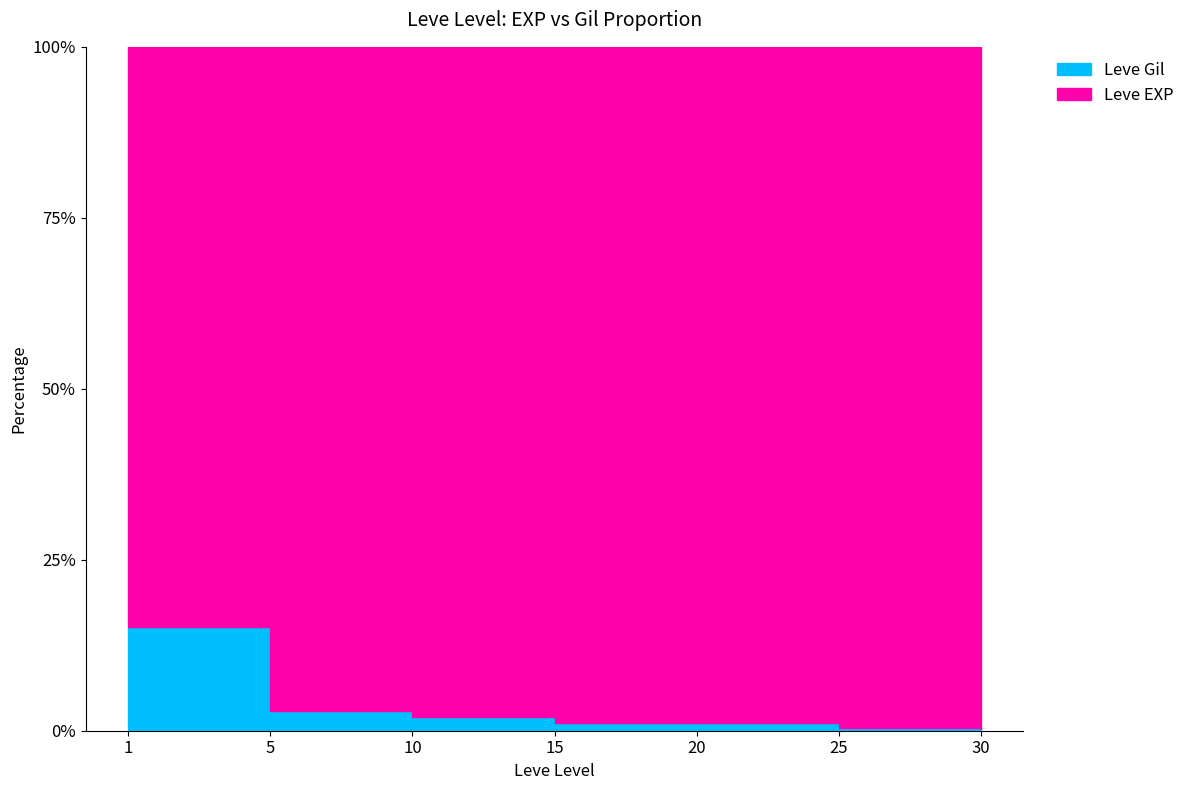

Which series has the largest range (max minus min)?

Leve EXP